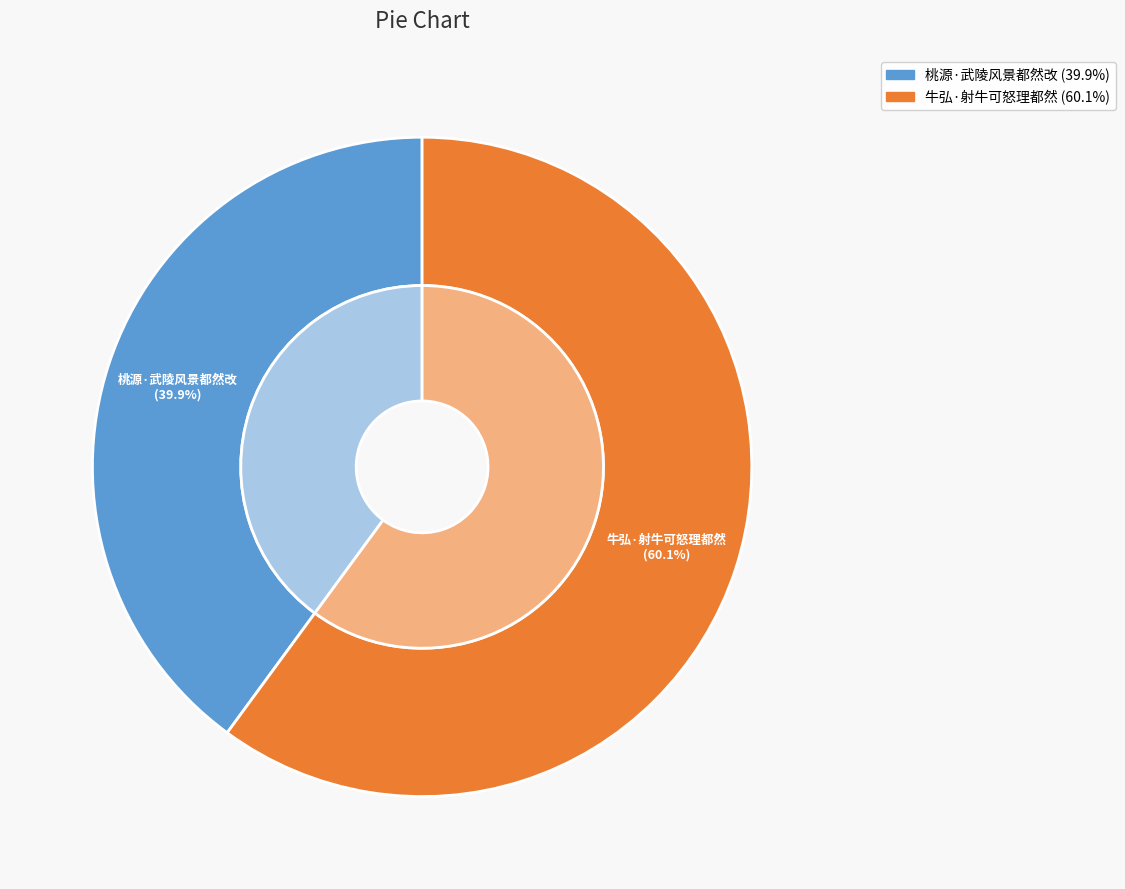

What percentage is the 桃源·武陵风景都然改 slice, to the nearest percent?

40%